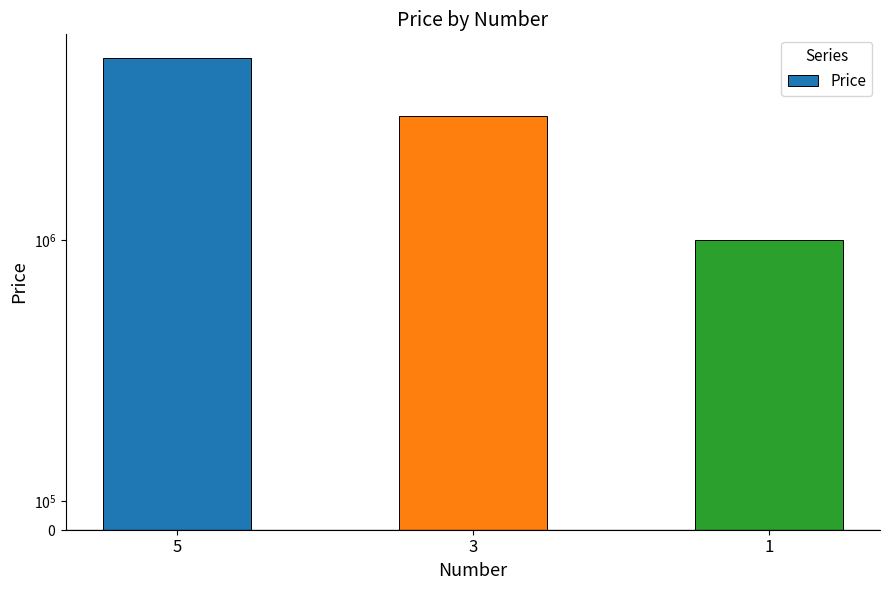

The chart shows a value of 1343714 at 3. True or false?

False